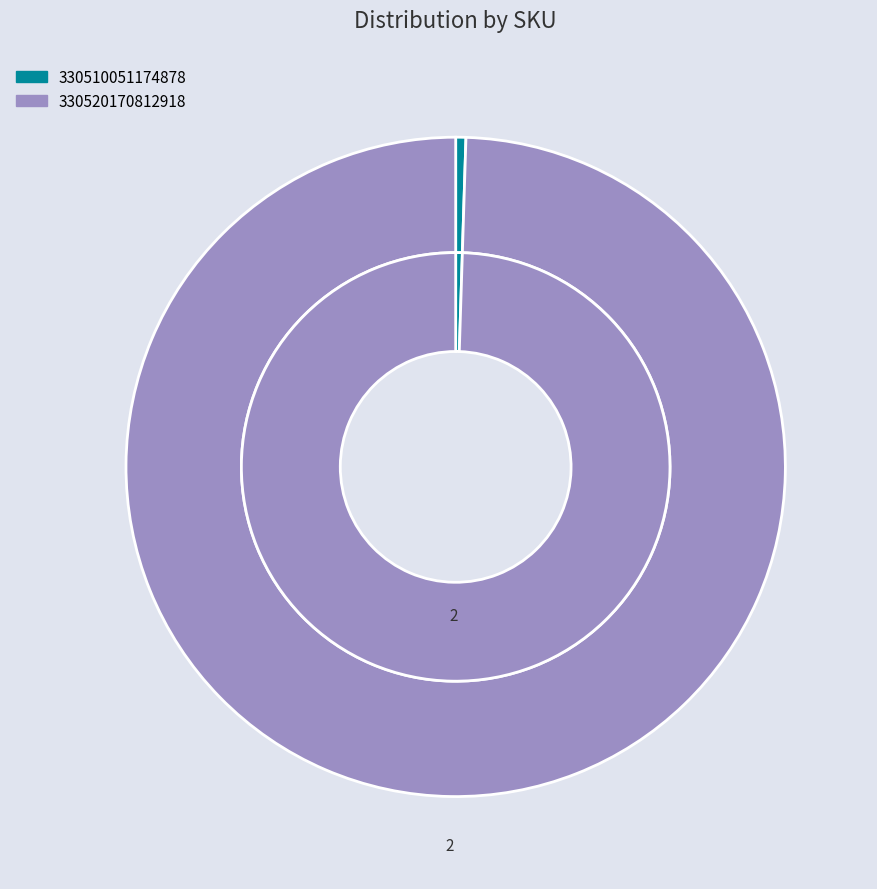

How many slices are in this pie chart?

2